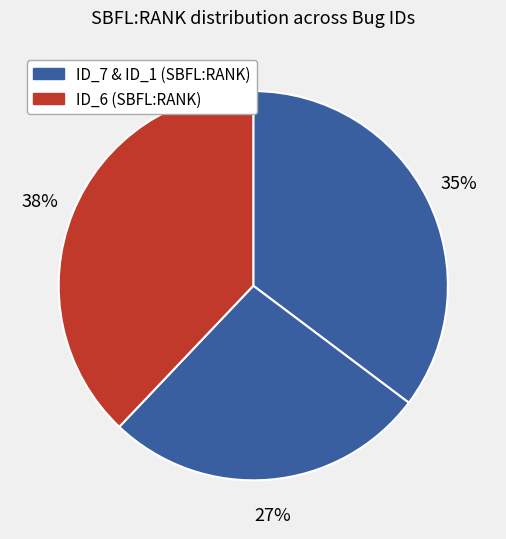

How many slices are in this pie chart?

3